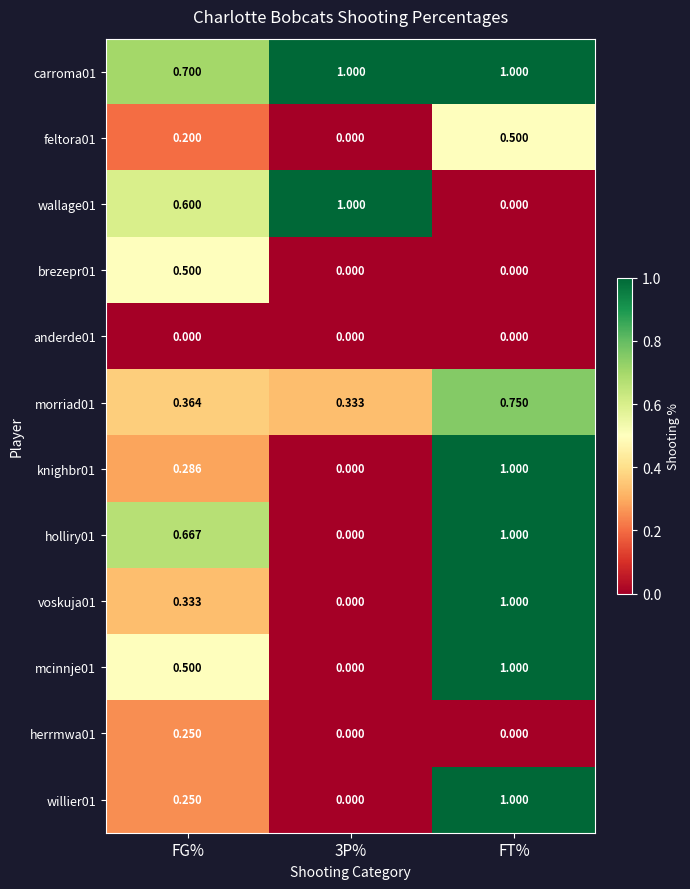

How many categories are shown in the chart?

3